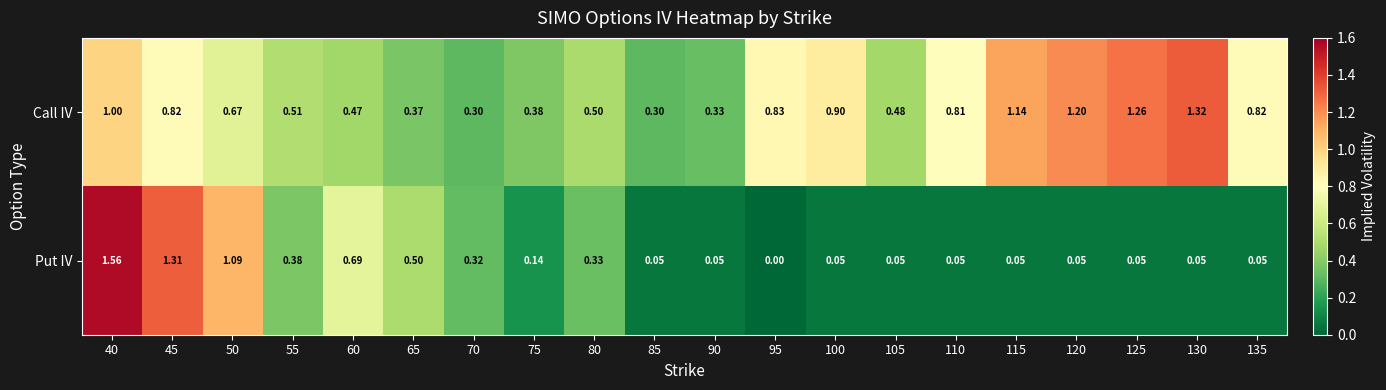

Count the number of data series in this chart.

2